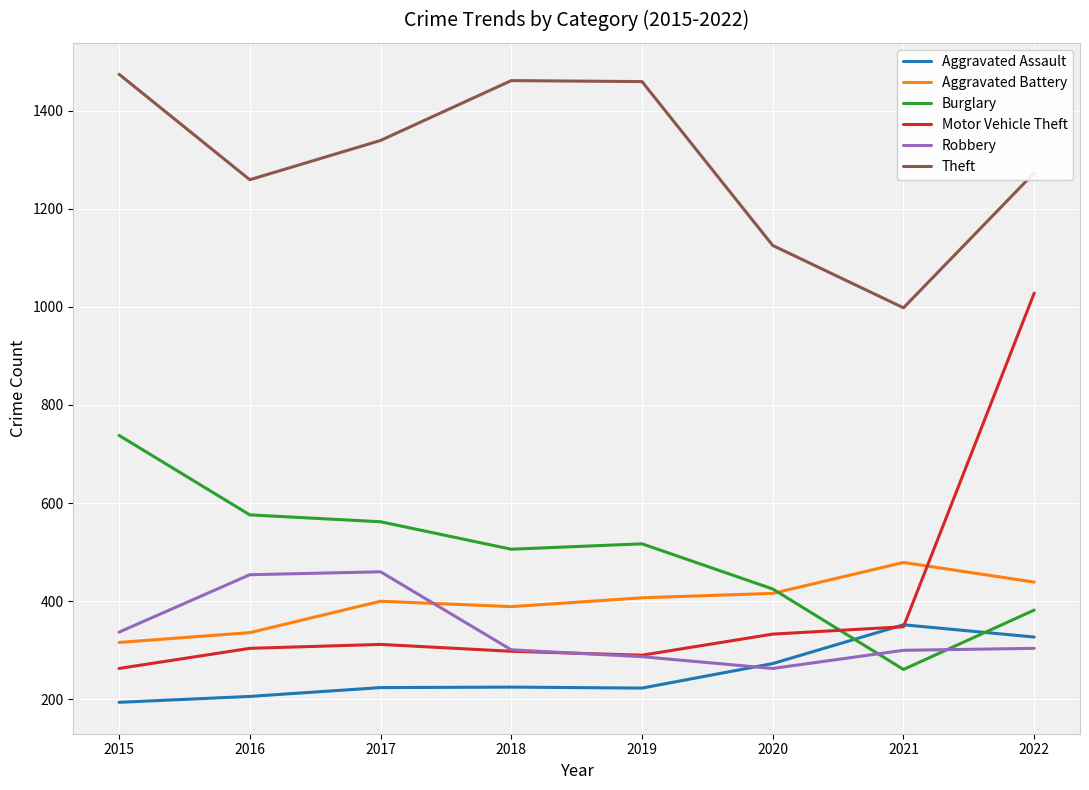

What is the difference between the maximum and minimum values in the Motor Vehicle Theft series?

765